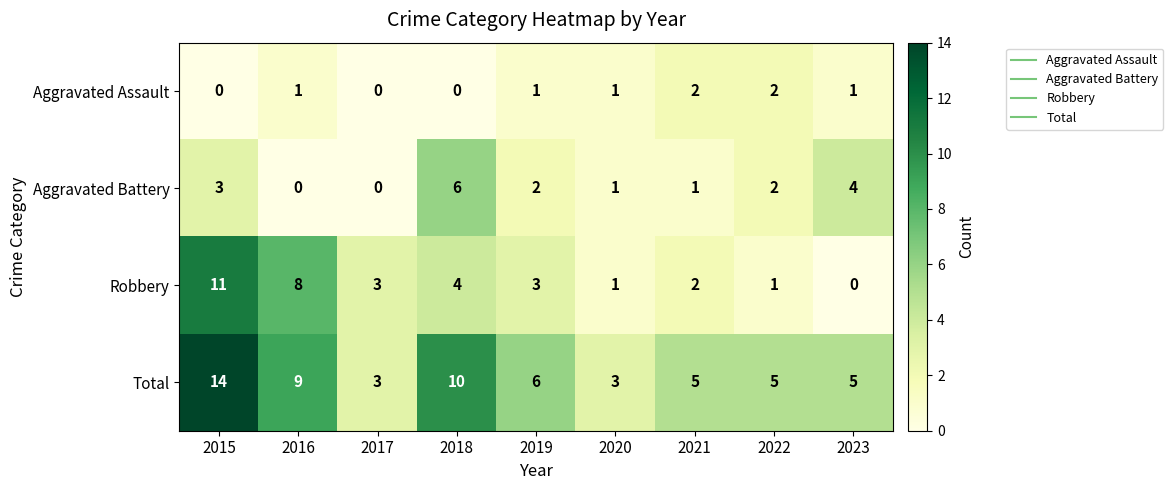

List the series in order of their peak value, lowest first.

Aggravated Assault, Aggravated Battery, Robbery, Total